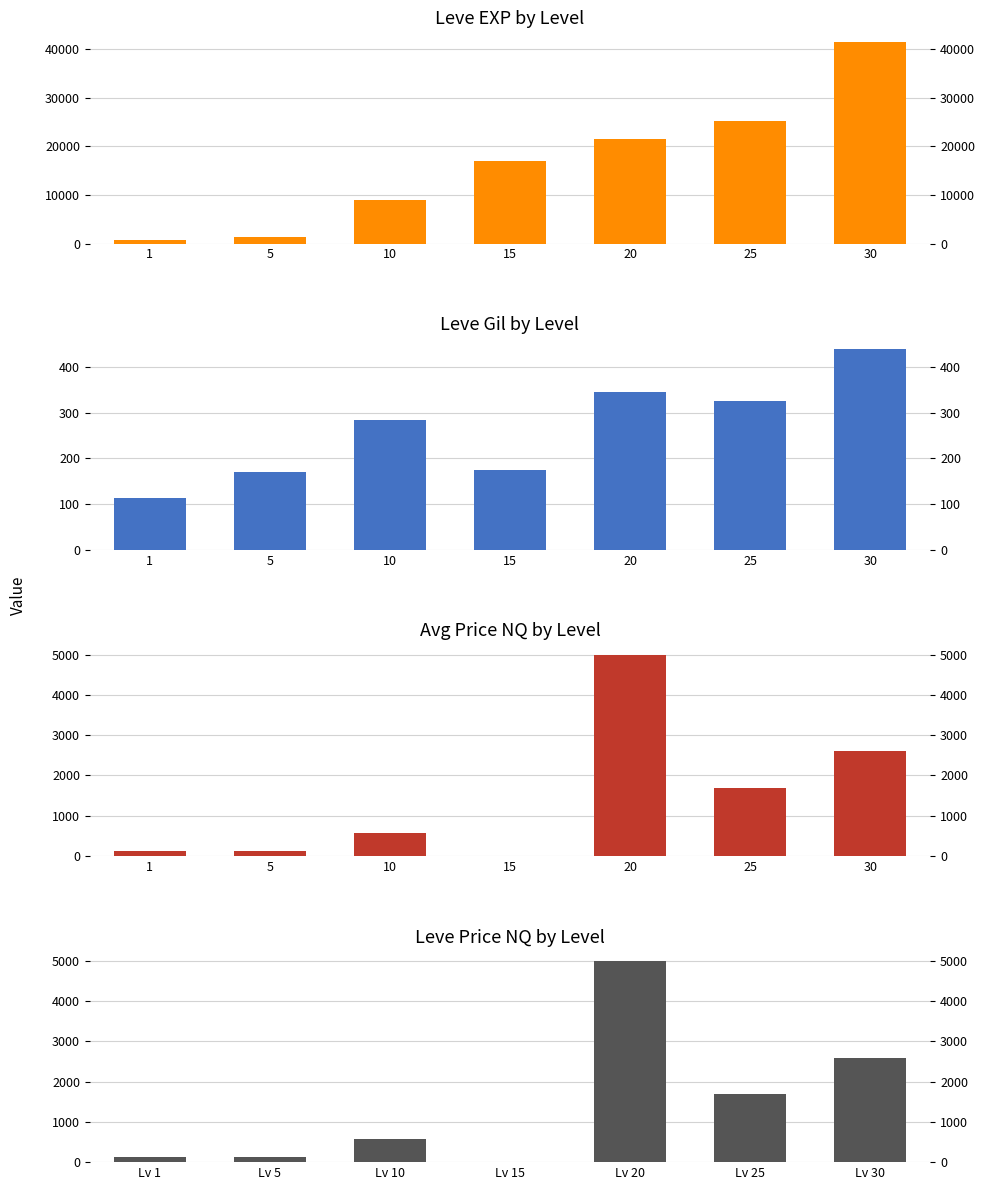

Does the chart contain any negative values?

No